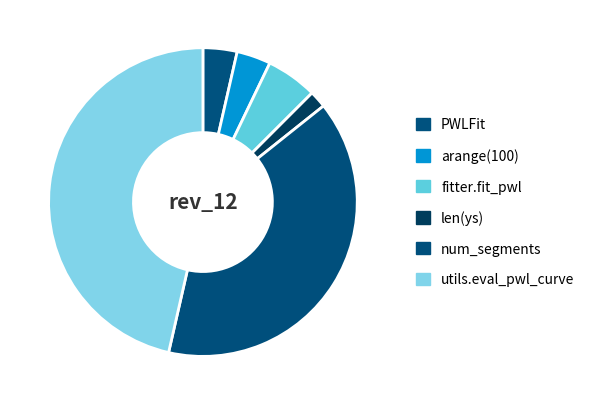

What is the smallest slice in the pie chart?

len(ys)